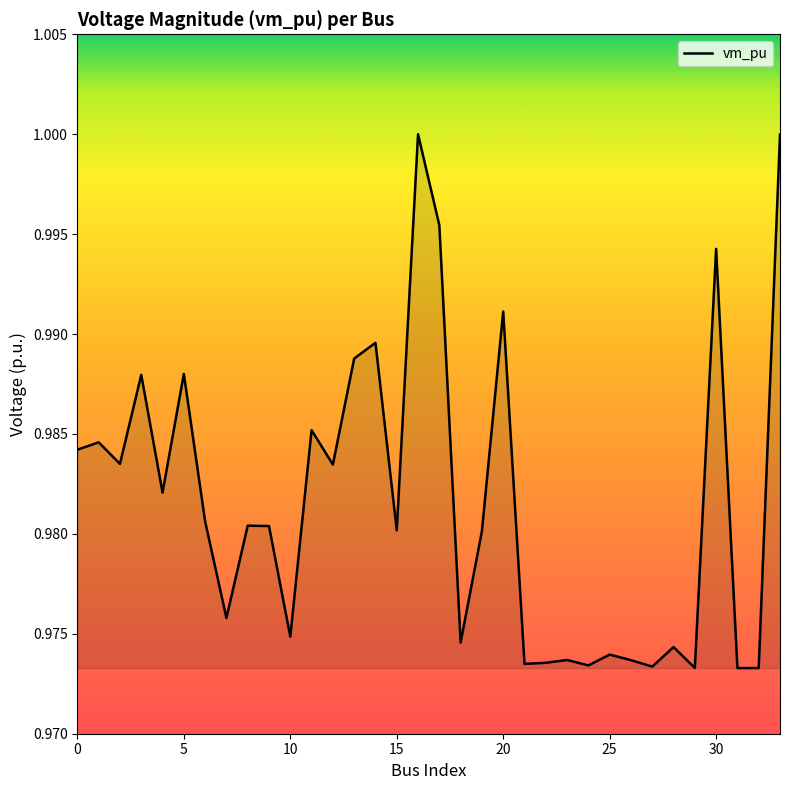

What is the value of the 34th point from the left?

1.0